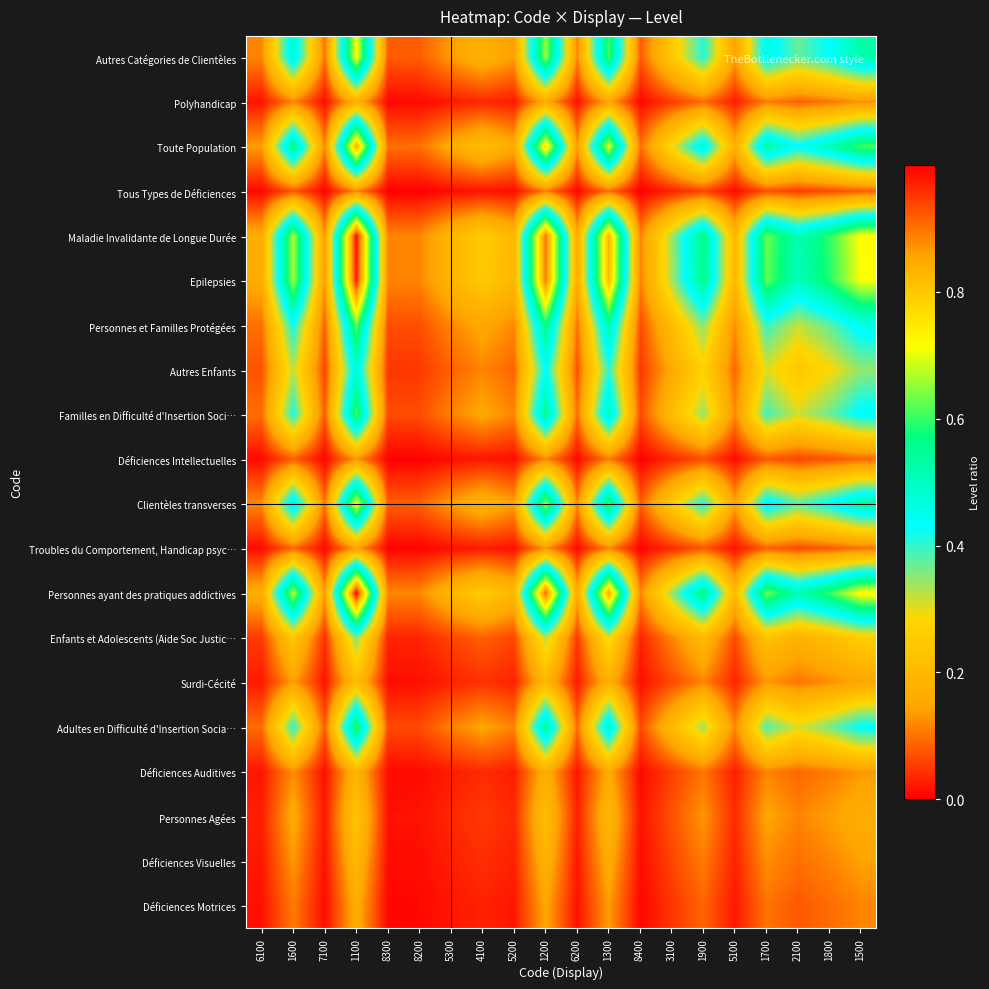

What is the maximum value shown in the chart?

1.0